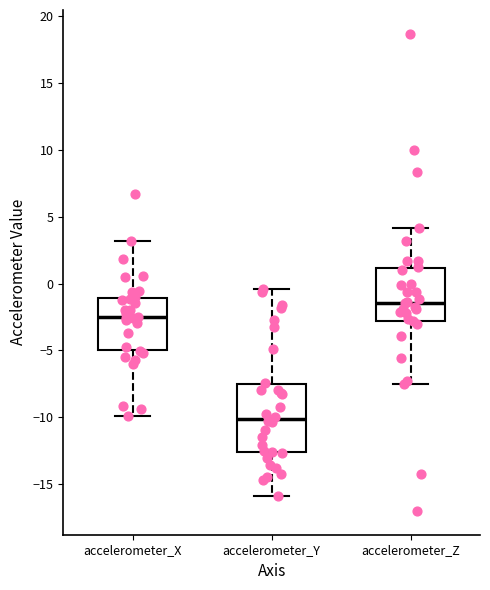

Which box is the tallest, from its lower edge to its upper edge?

accelerometer_Y